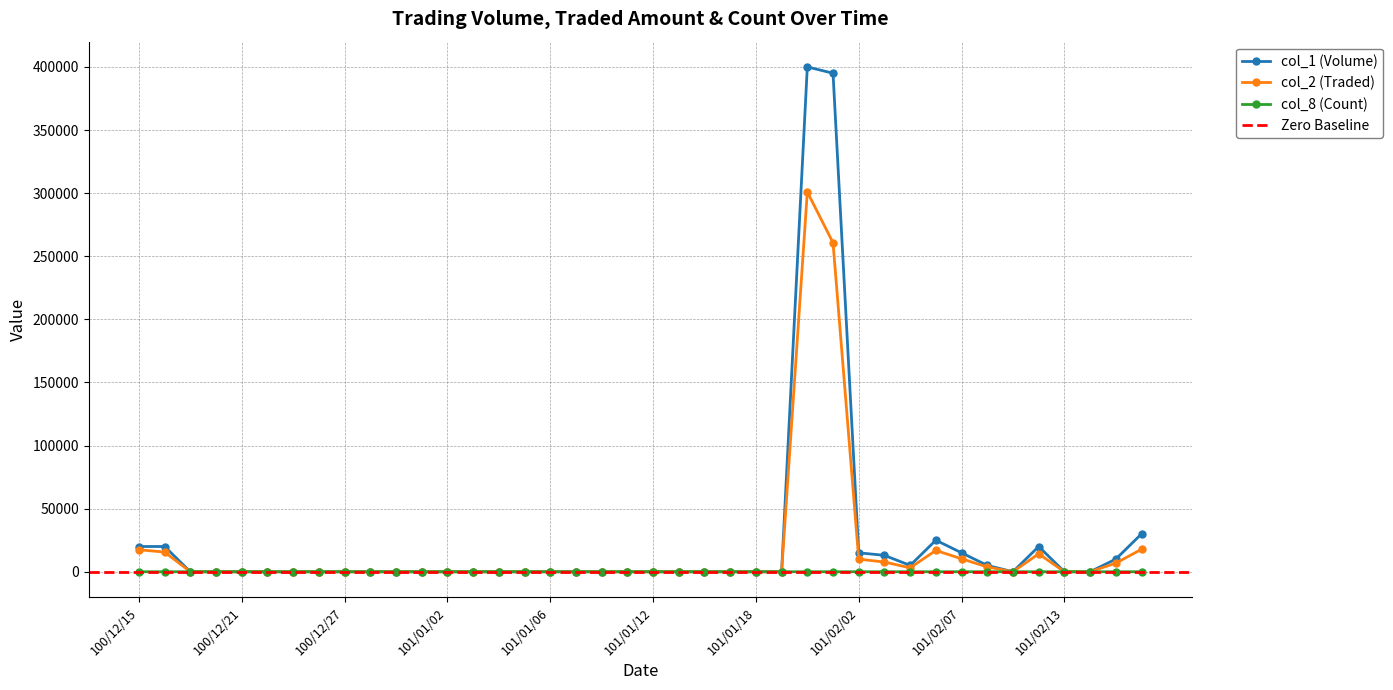

What is the average value of the col_2 (Traded) series?

17129